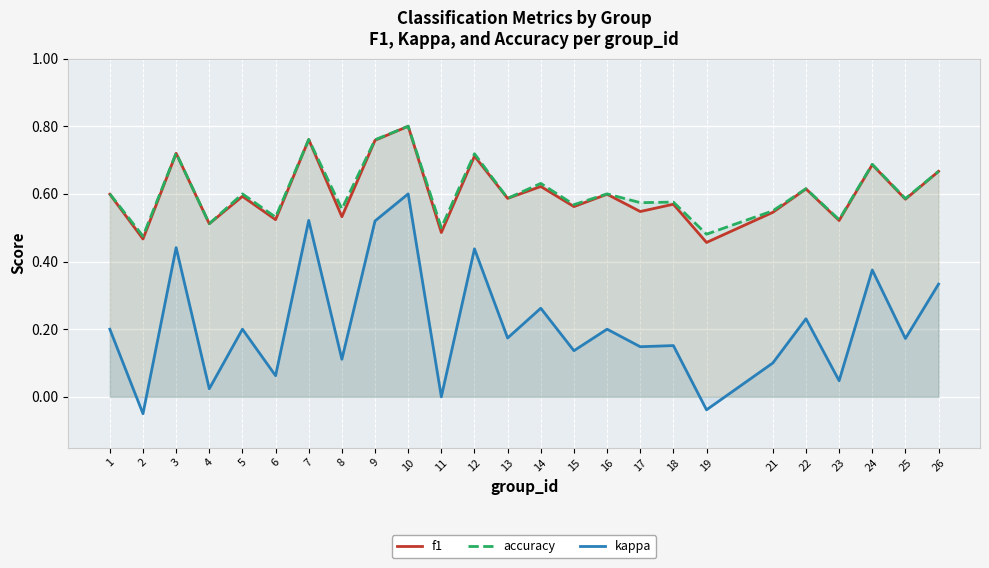

True or false: accuracy has a value of 0.9 at 23.

False